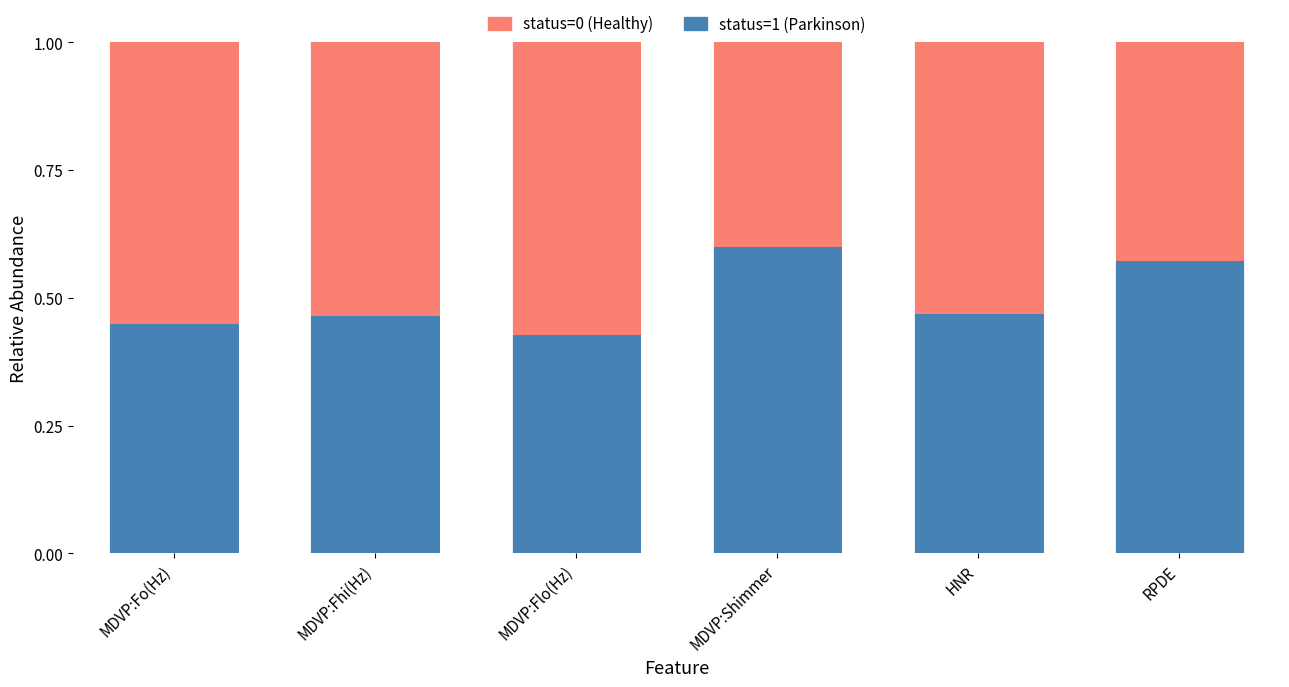

Count the number of categories in the chart.

6